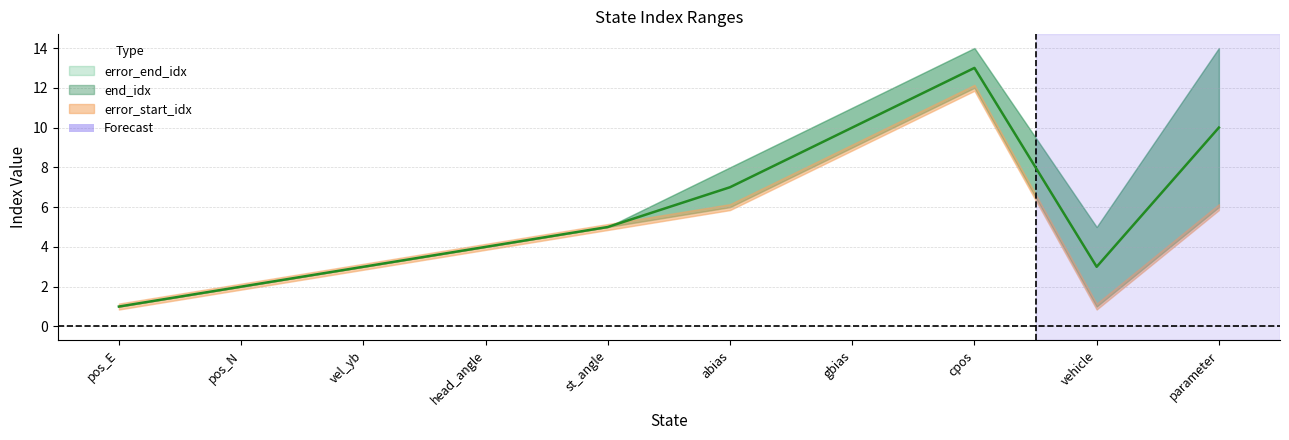

True or false: error_end_idx and end_idx cross at least once.

False